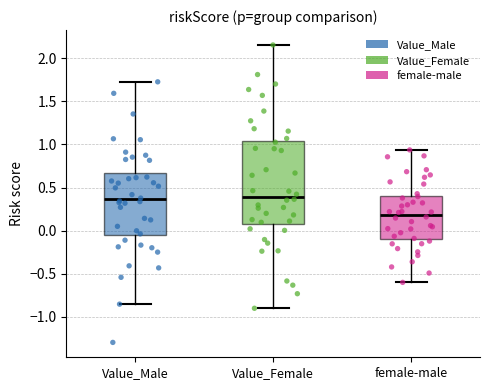

Which box has the lowest median line?

female-male